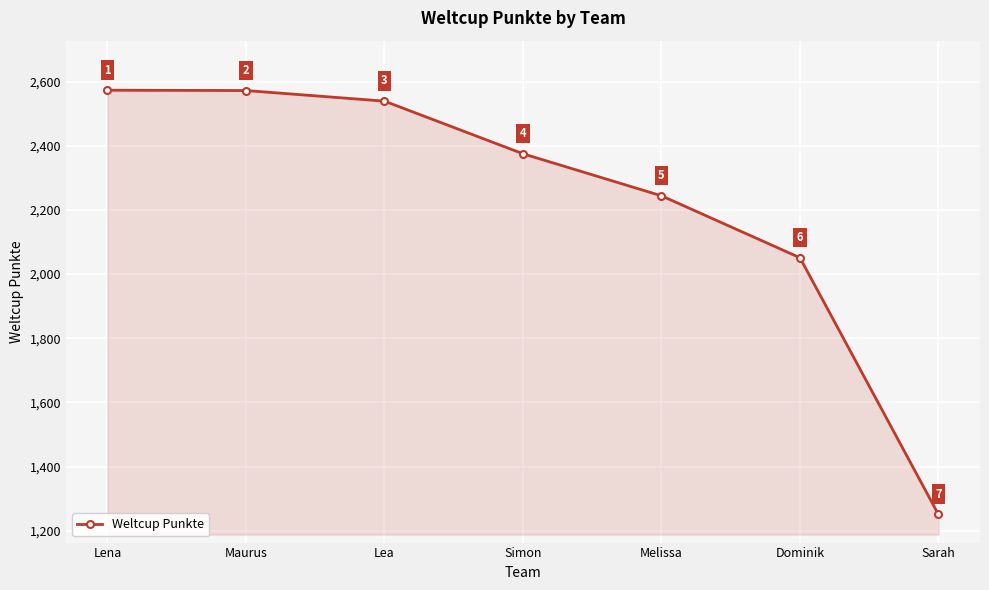

What is the change in value from Lena to Lea?

-34